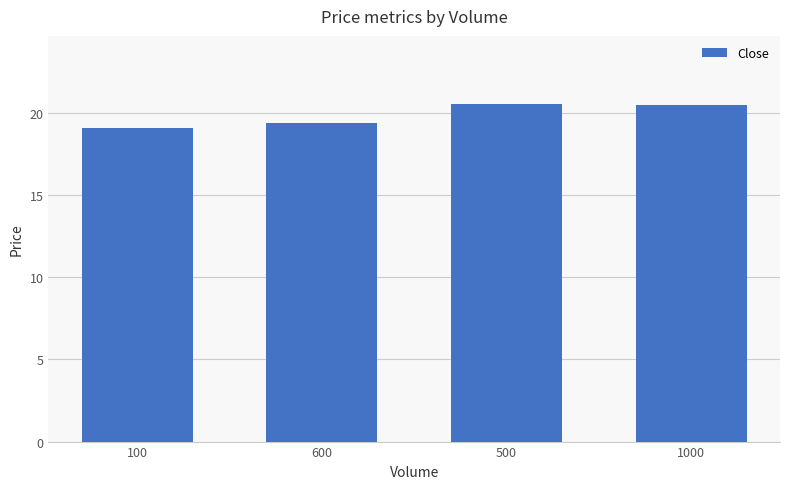

True or false: the data shows 35.8 at 1000.

False